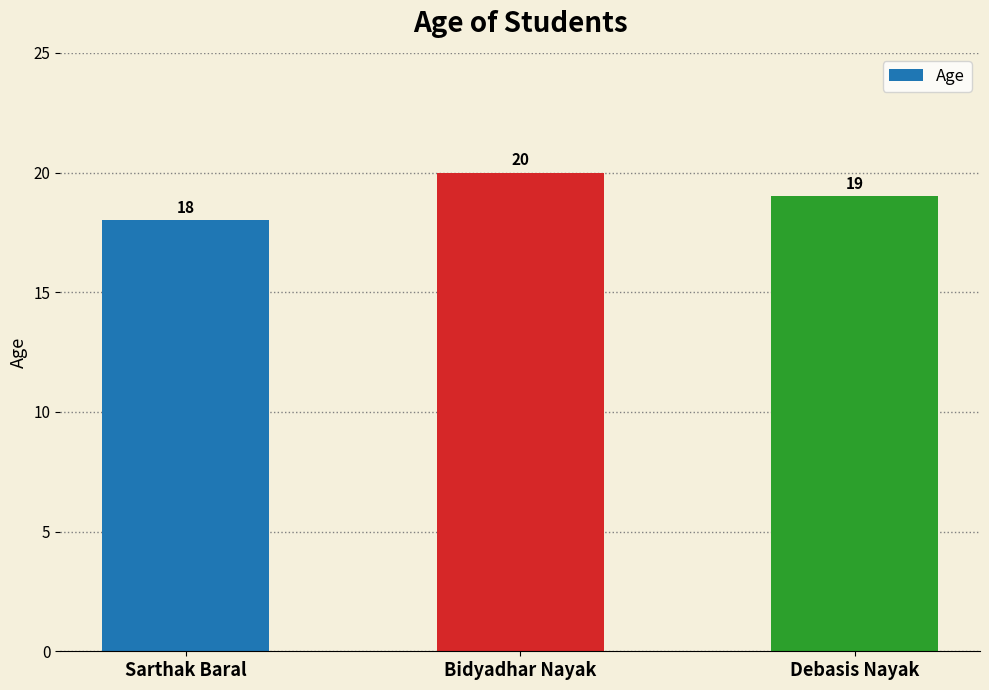

At which label is the value closest to 19?

Debasis Nayak